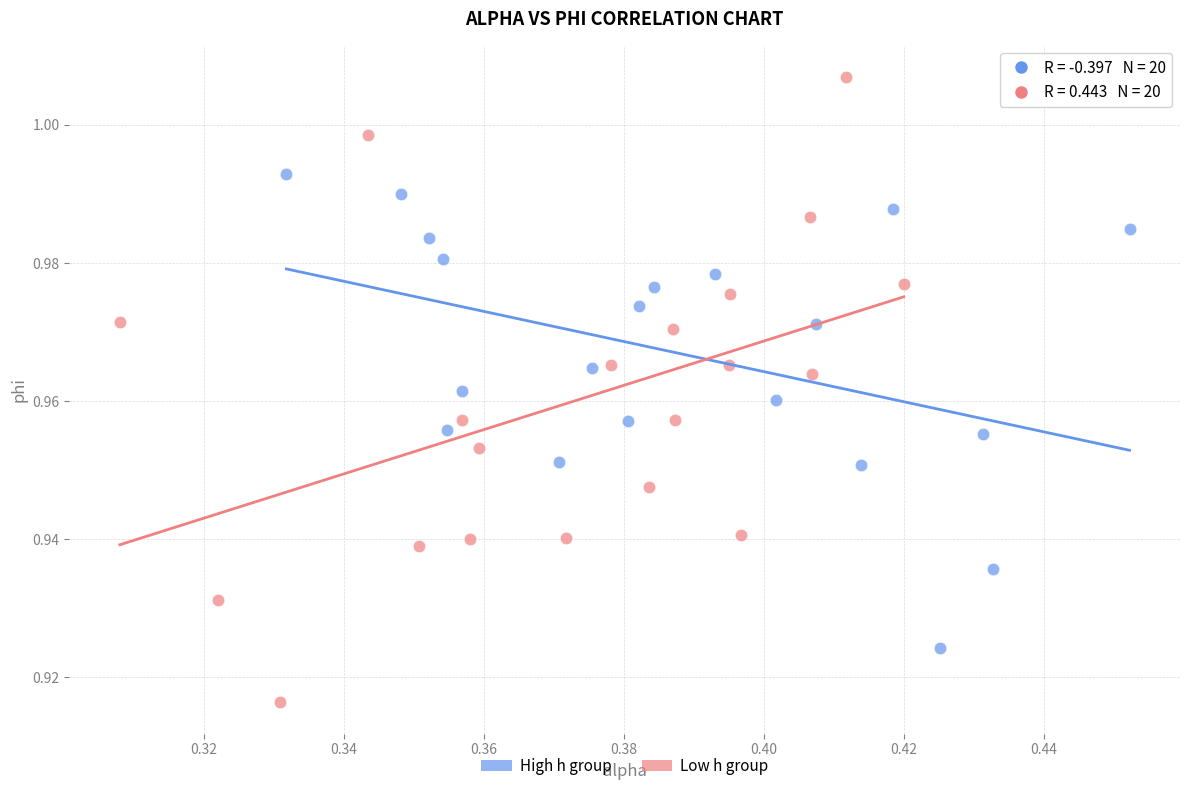

Which series reaches the minimum Y coordinate?

Low h group